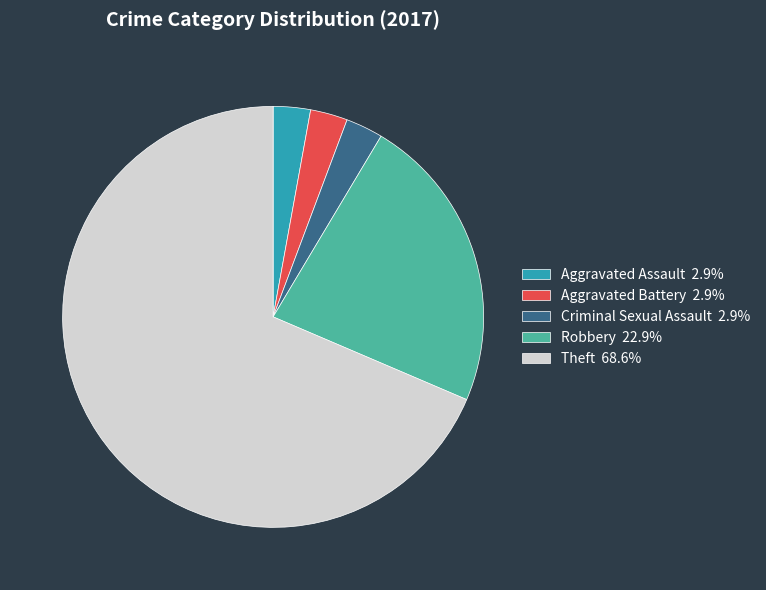

Does Aggravated Battery 2.9% account for over 50% of the chart?

No